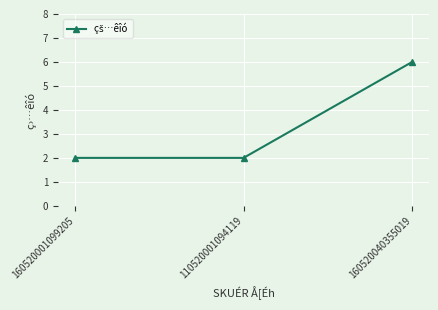

Reading right to left, what are all the values shown in this chart?

6	2	2